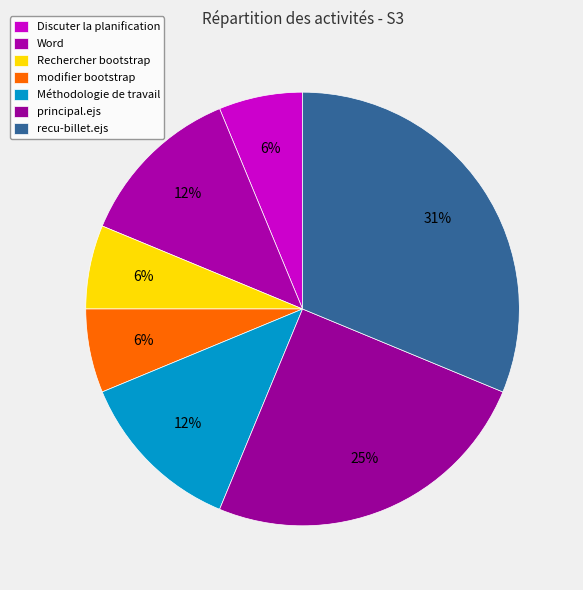

Is it true that Word is 12% of the pie?

True